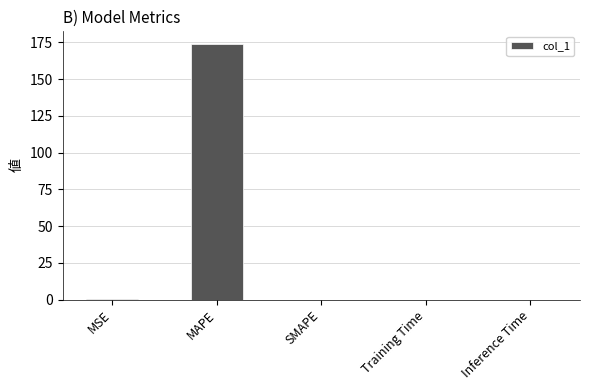

The chart shows a value of 173.8 at MAPE. True or false?

True